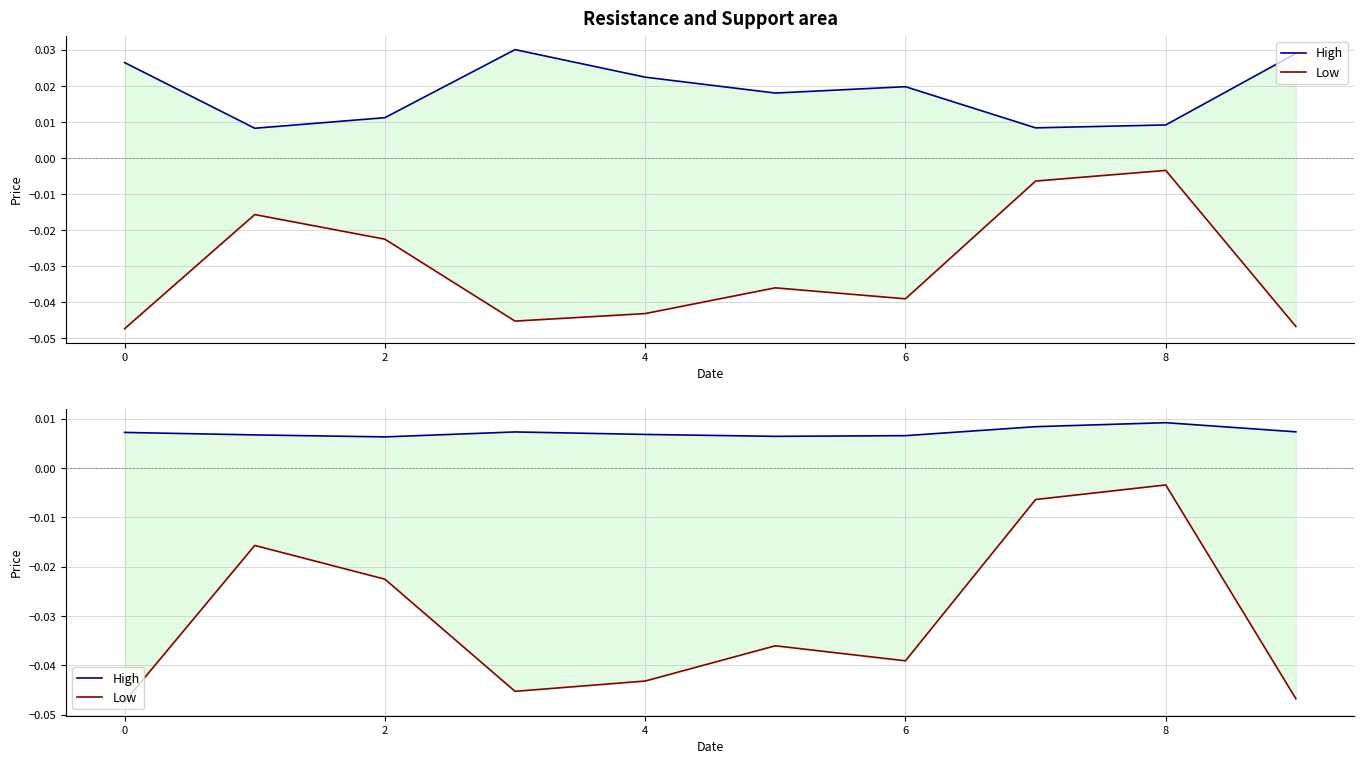

At which label is Low closest to 0?

8